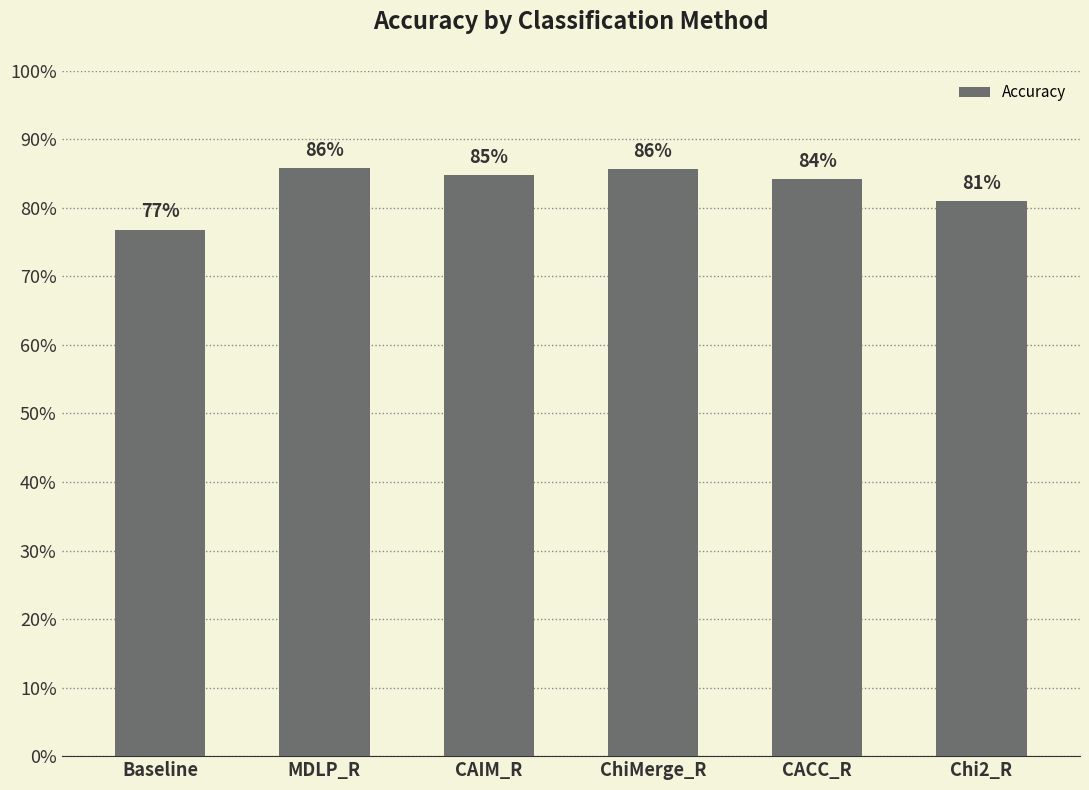

How many series are shown in this chart?

1